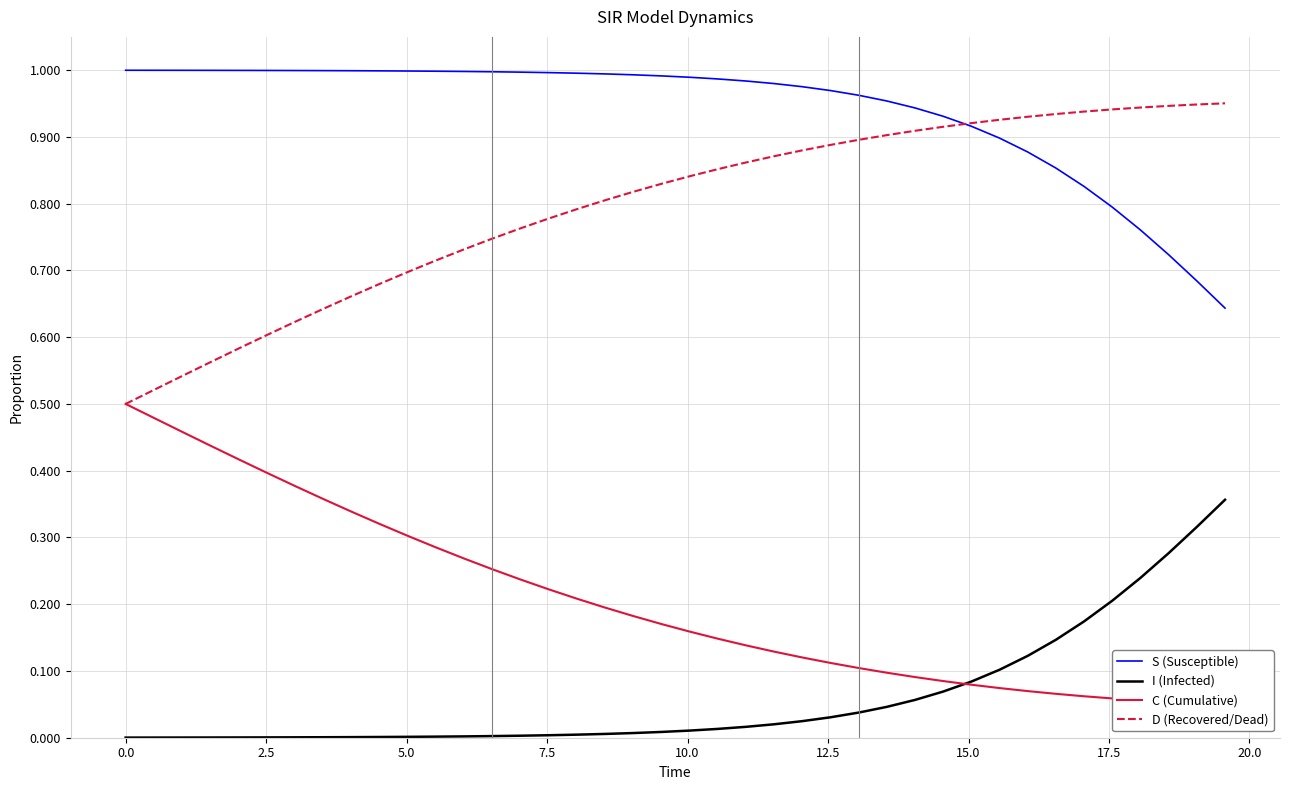

True or false: S (Susceptible) and I (Infected) cross at least once.

False